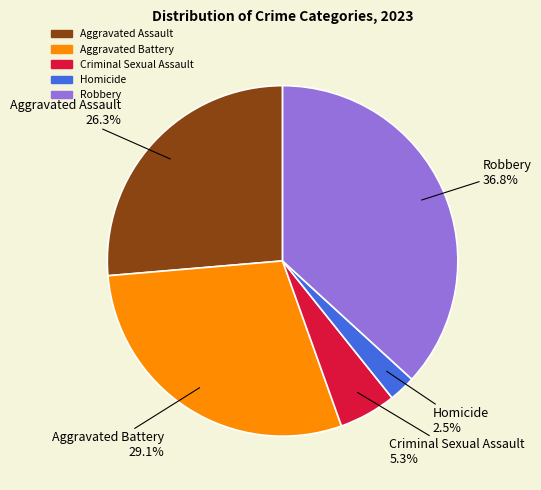

What is the largest slice in the pie chart?

Robbery